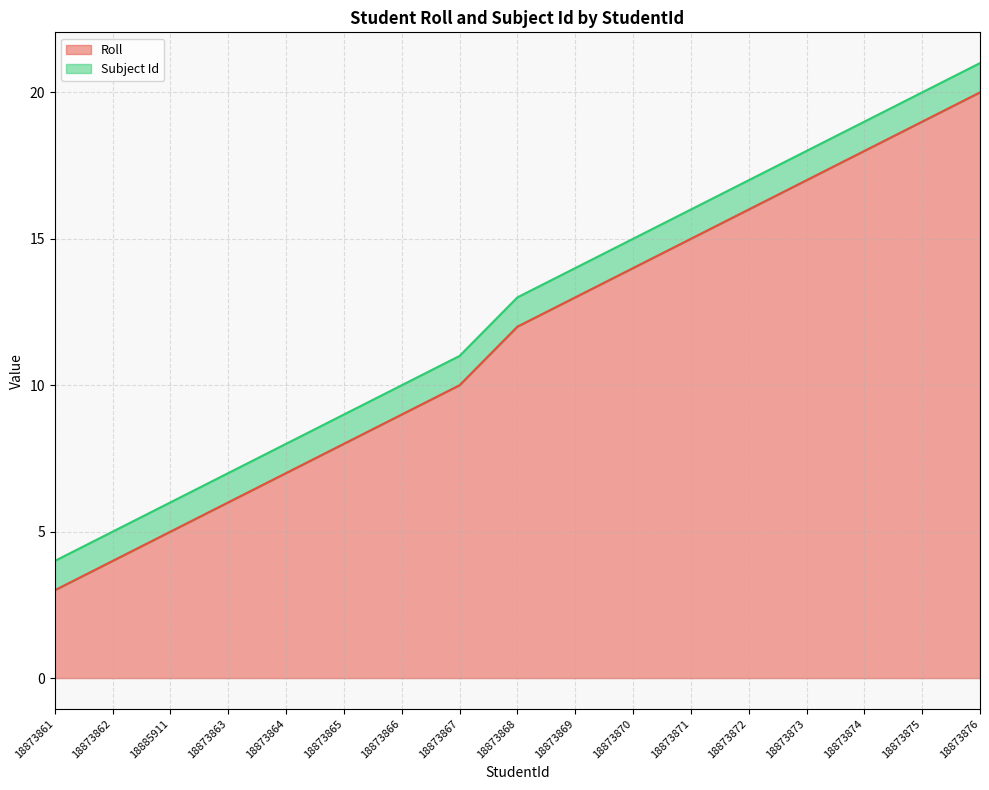

What is the ratio of the value at 18873865 to the value at 18873868?

0.7